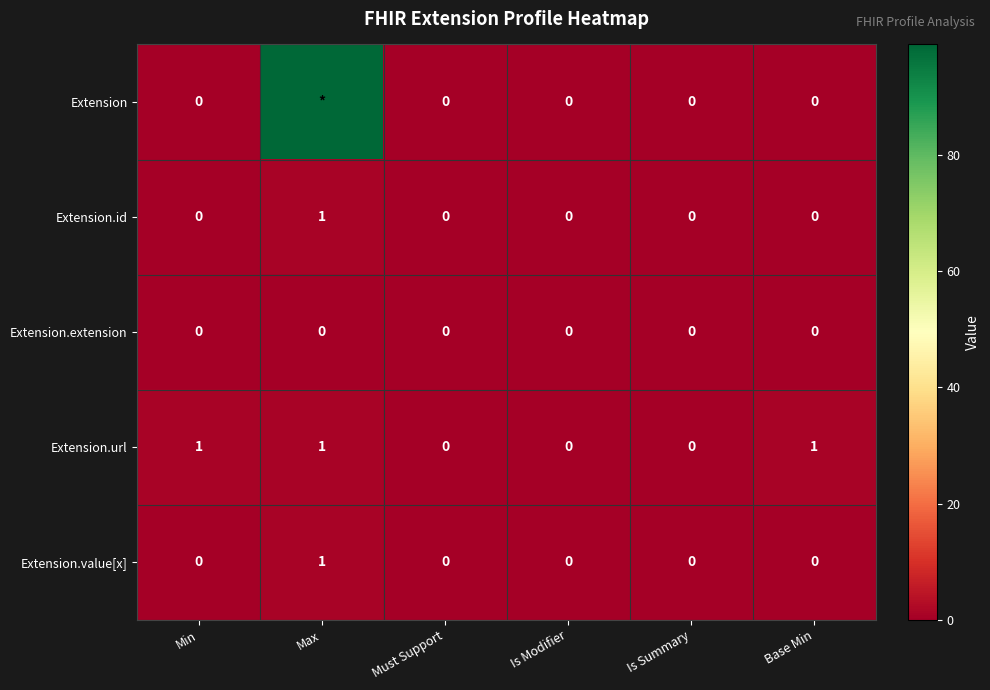

The value of Extension.id at Max is 1. True or false?

True